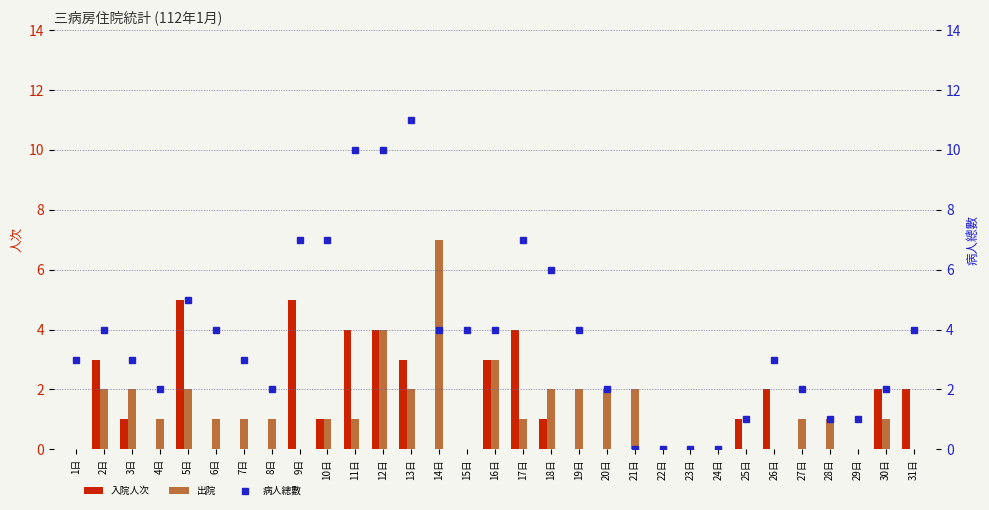

What is the maximum value shown in the chart?

11